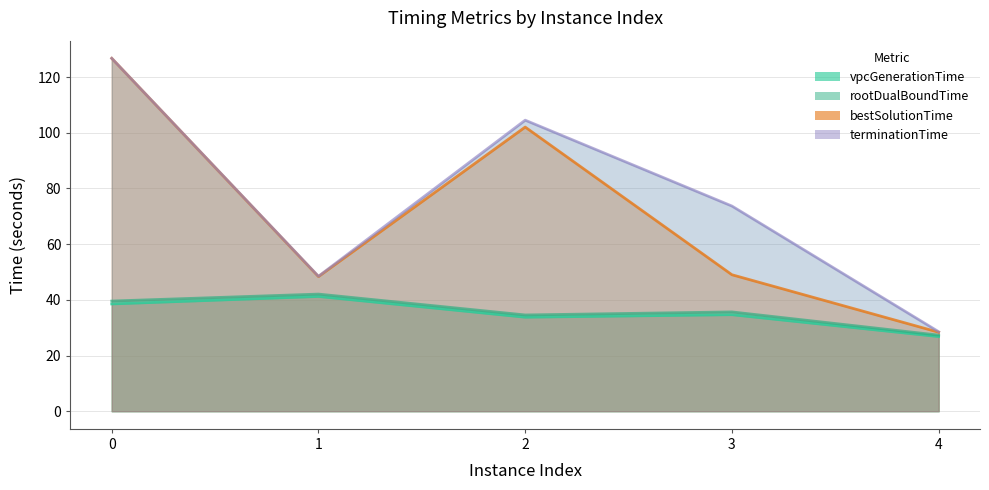

How many data points in bestSolutionTime are less than 49?

2